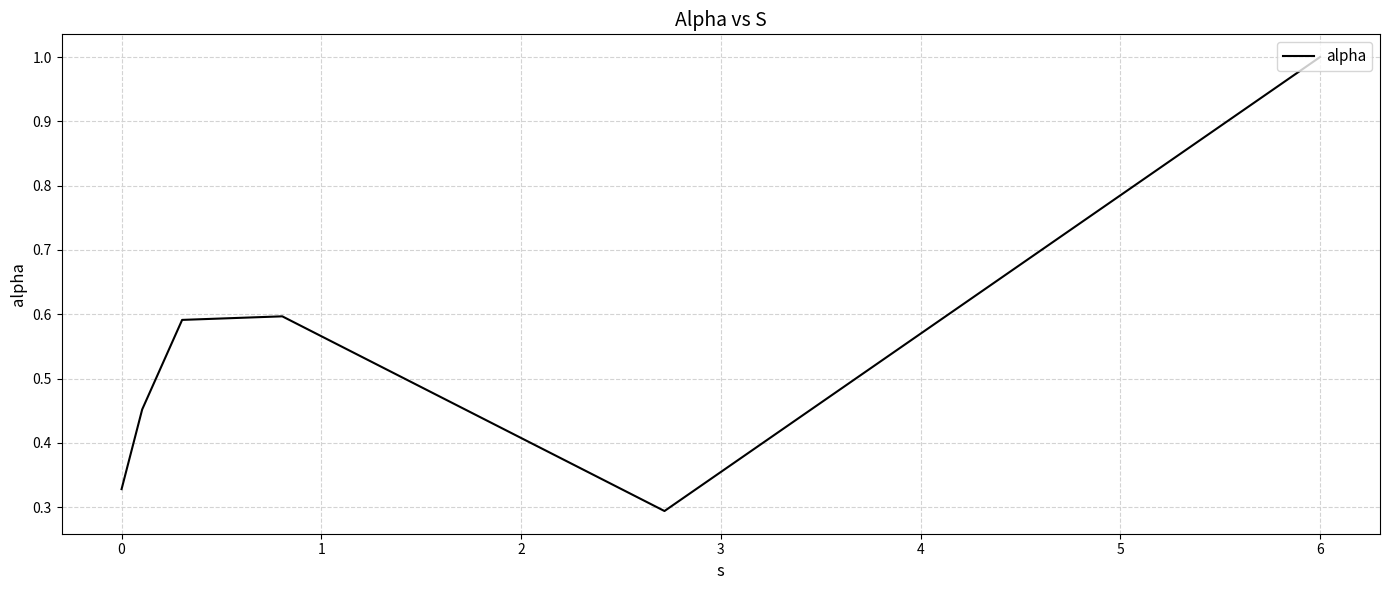

What is the sum of all values?

3.3